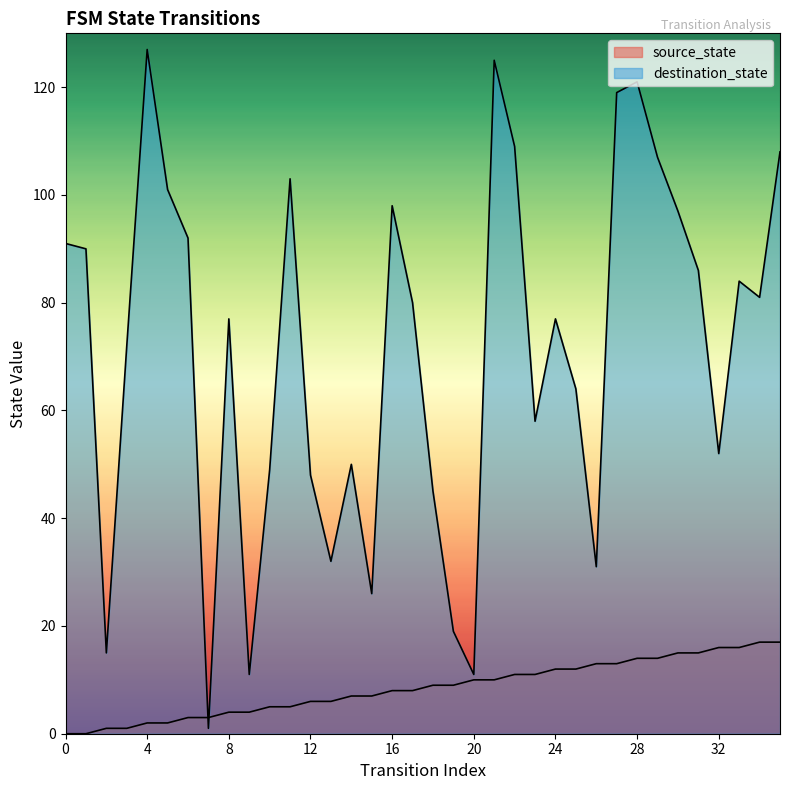

What is the spread (max minus min) of values at 0?

91